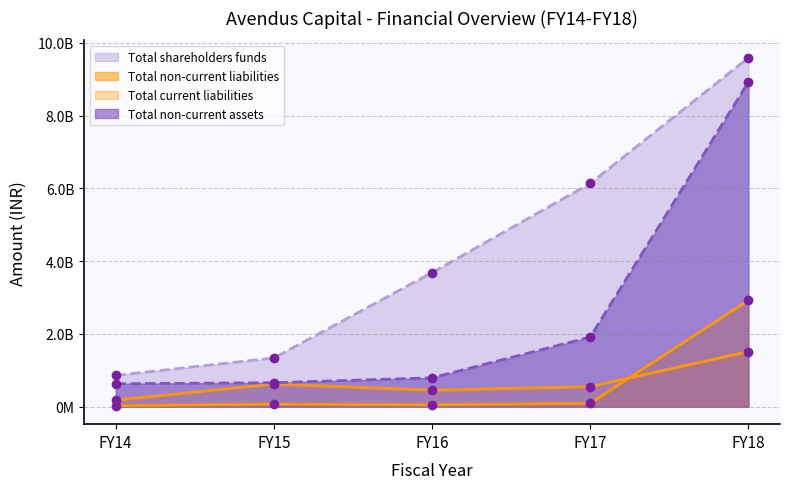

Which series has the largest range (max minus min)?

Total shareholders funds